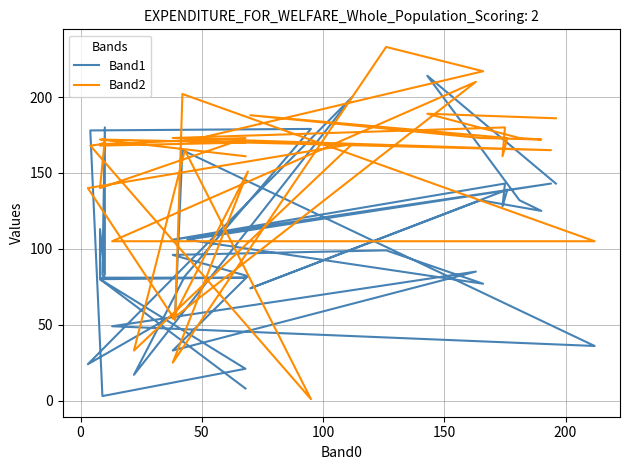

At how many categories does at least one series exceed 4?

40